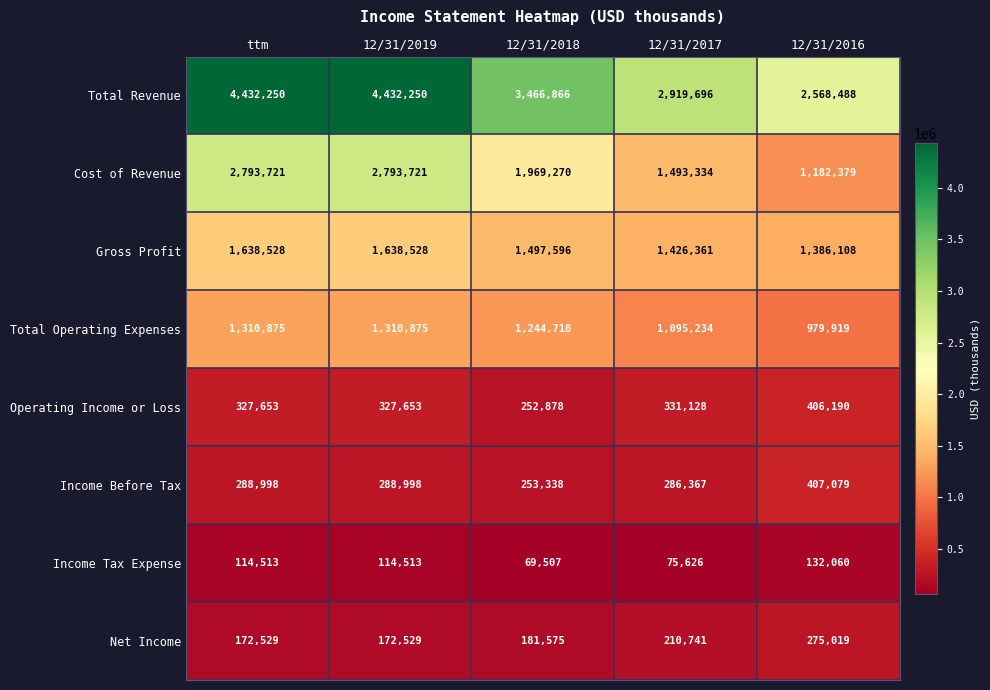

Which series changed the most between ttm and 12/31/2018?

Total Revenue